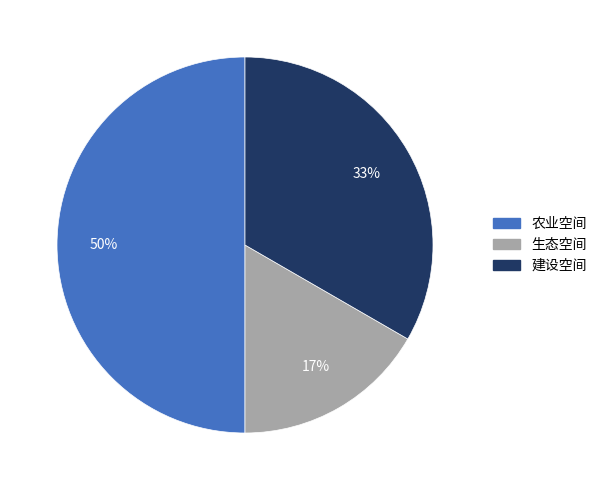

Which has a higher value, 生态空间 or 建设空间?

建设空间